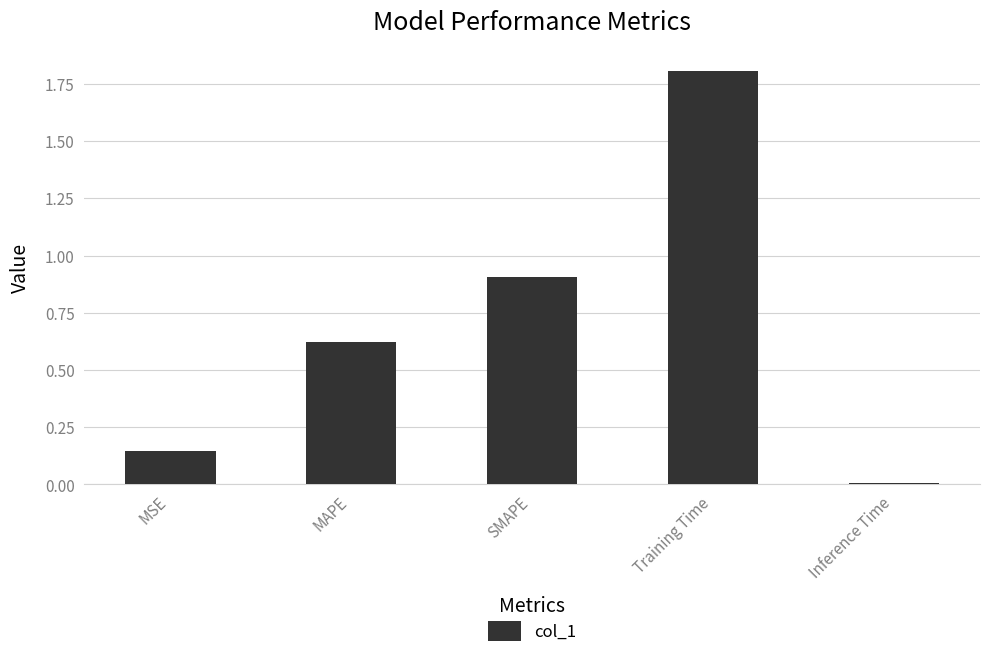

The value at SMAPE is 1.4. True or false?

False